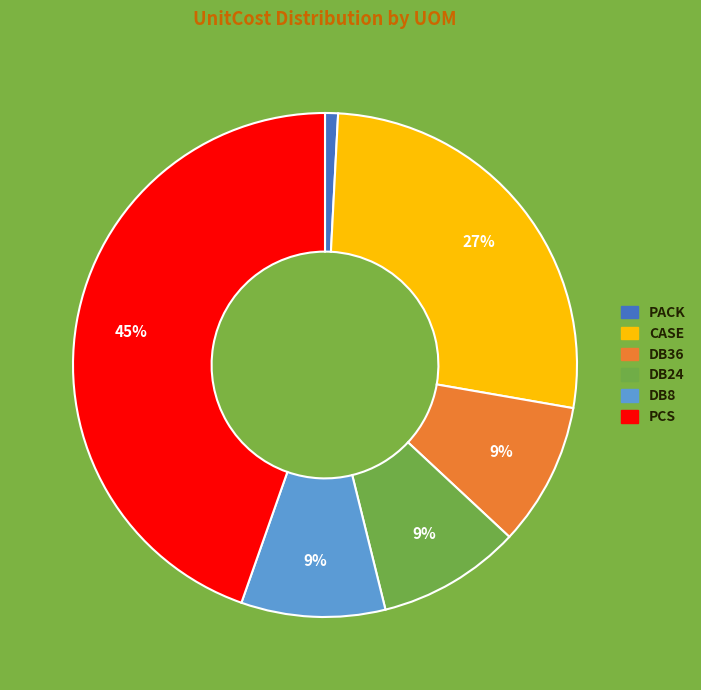

Is there a majority slice in this chart?

No